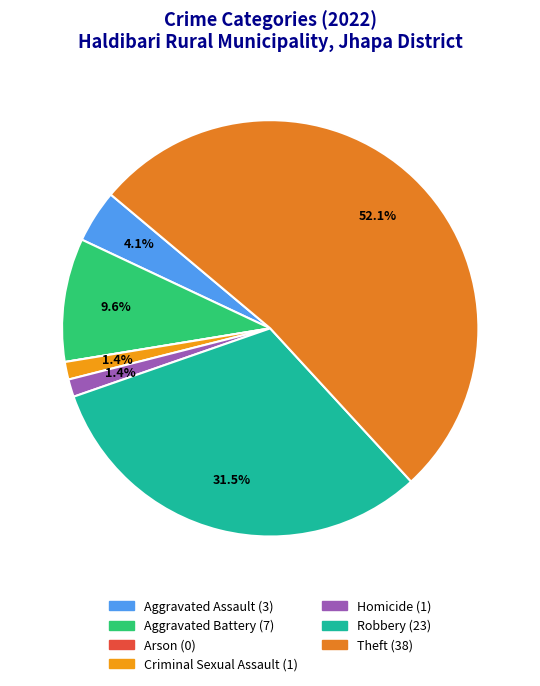

Rank the categories by value from lowest to highest.

Arson, Criminal Sexual Assault, Homicide, Aggravated Assault, Aggravated Battery, Robbery, Theft